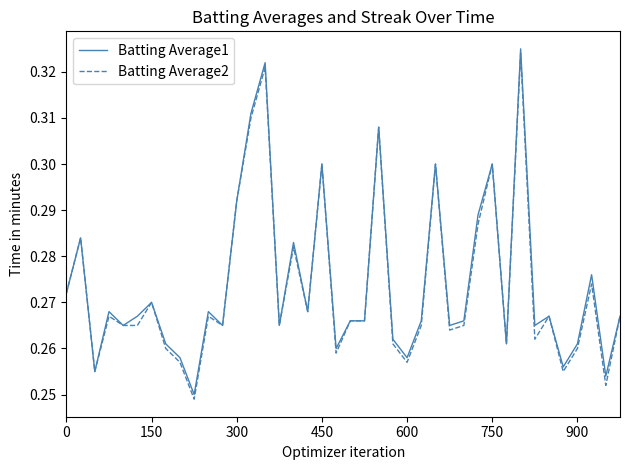

What are all the series names shown in the legend?

Batting Average1, Batting Average2